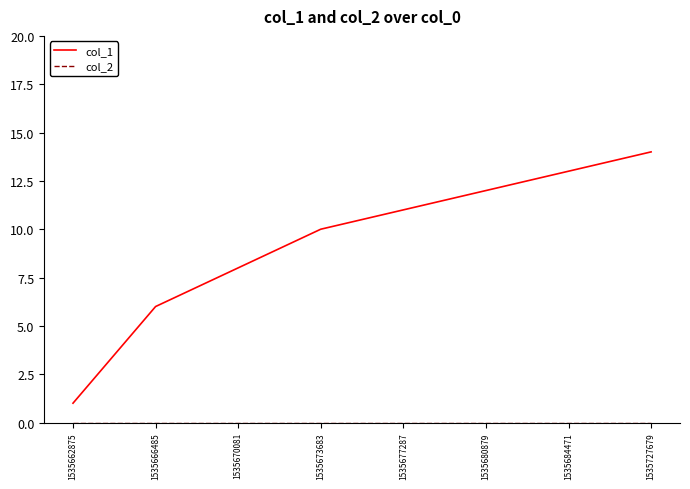

Is it true that col_1 equals 23 at 1535727679?

False